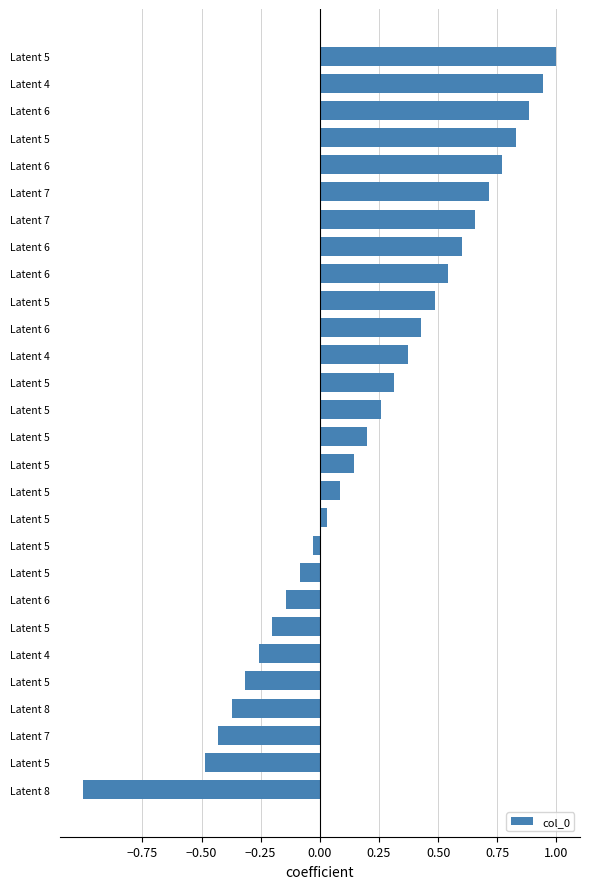

How many data points does each series have?

28